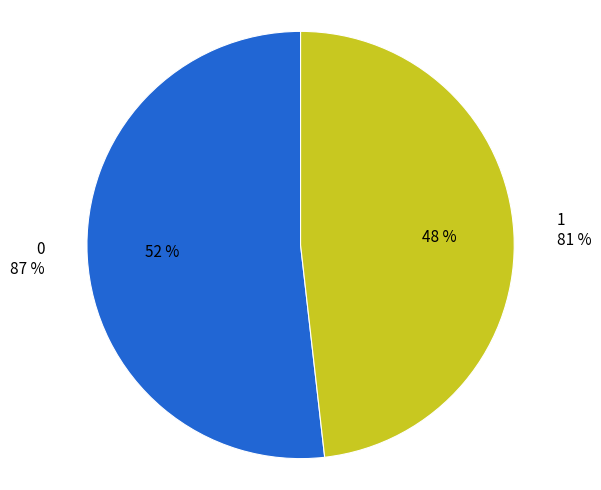

Count the number of slices in the pie.

2